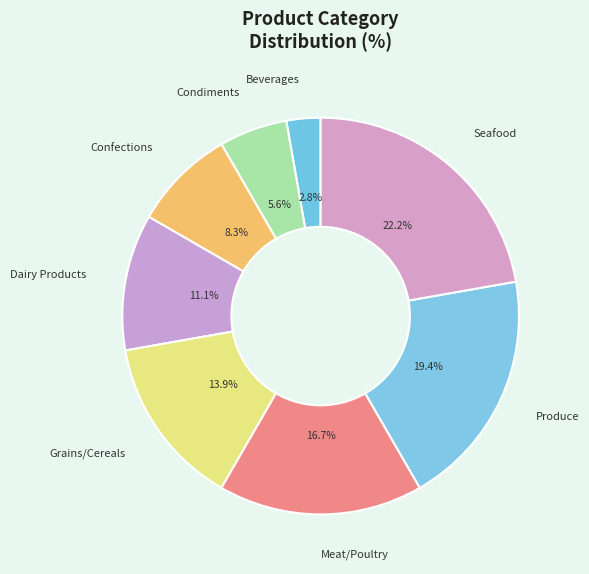

How many slices are in this pie chart?

8